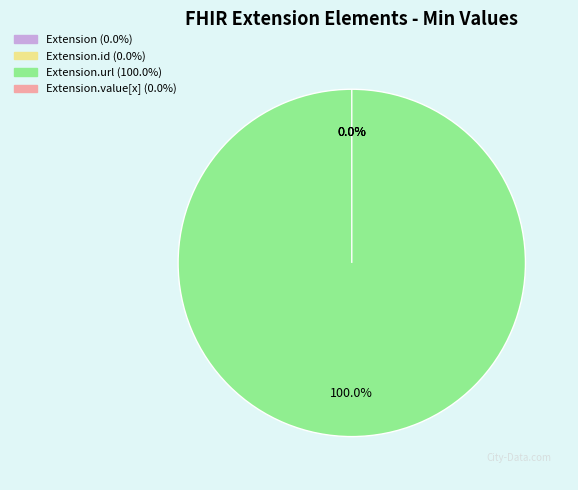

True or false: Extension.id accounts for 1% of the total.

False